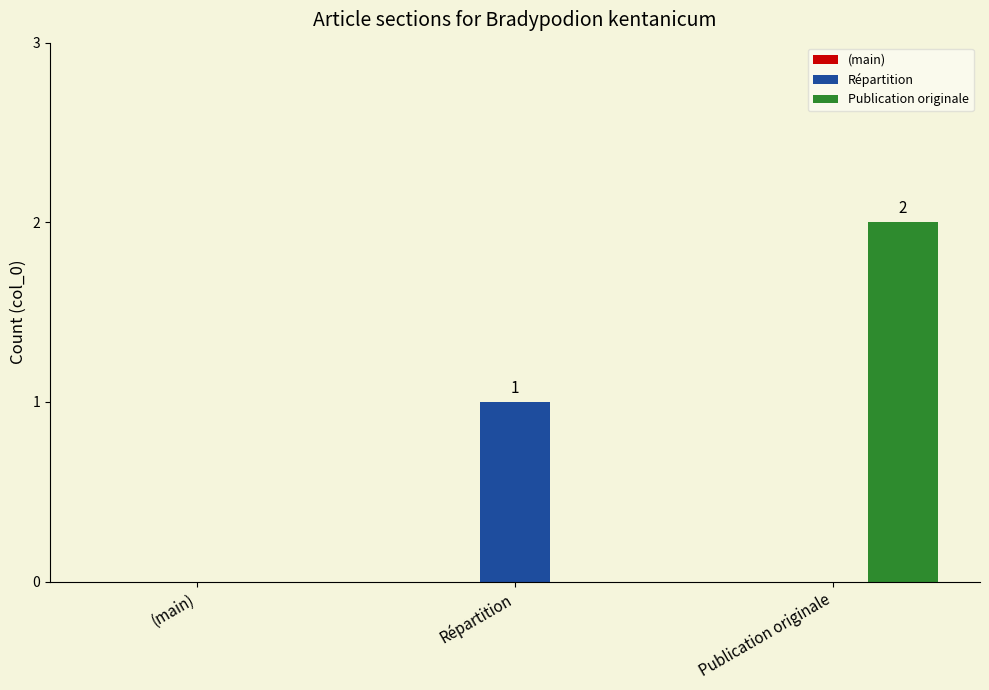

Between (main) and Publication originale, which series saw the biggest shift?

Publication originale